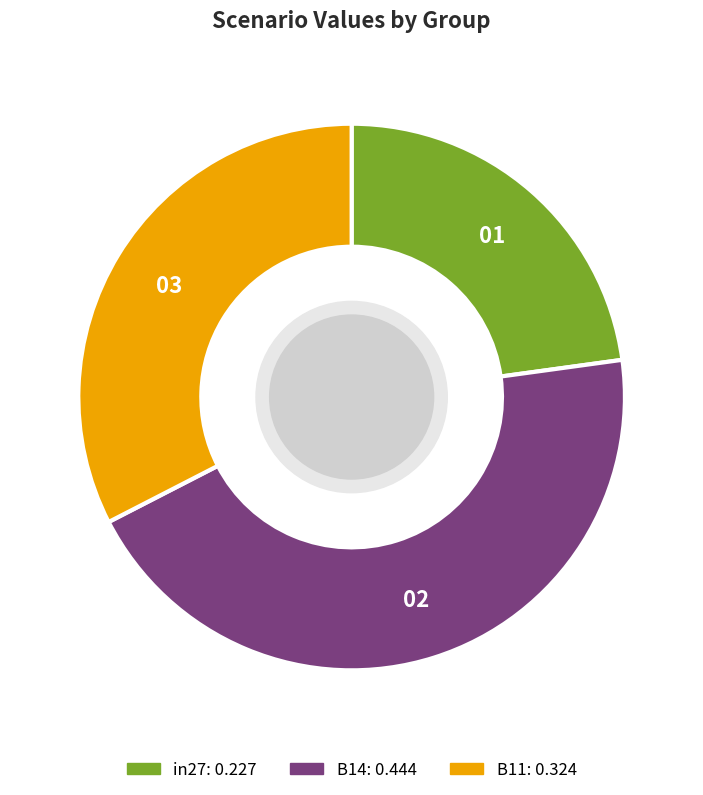

The B14 slice represents 45% of the pie. True or false?

True